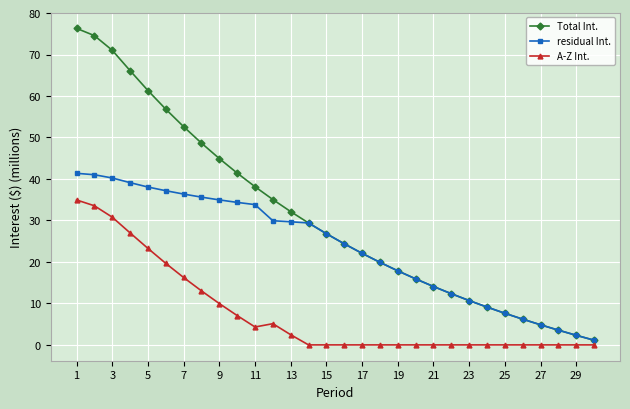

What is the value of the residual Int. point at the 16th from the left?

24.4